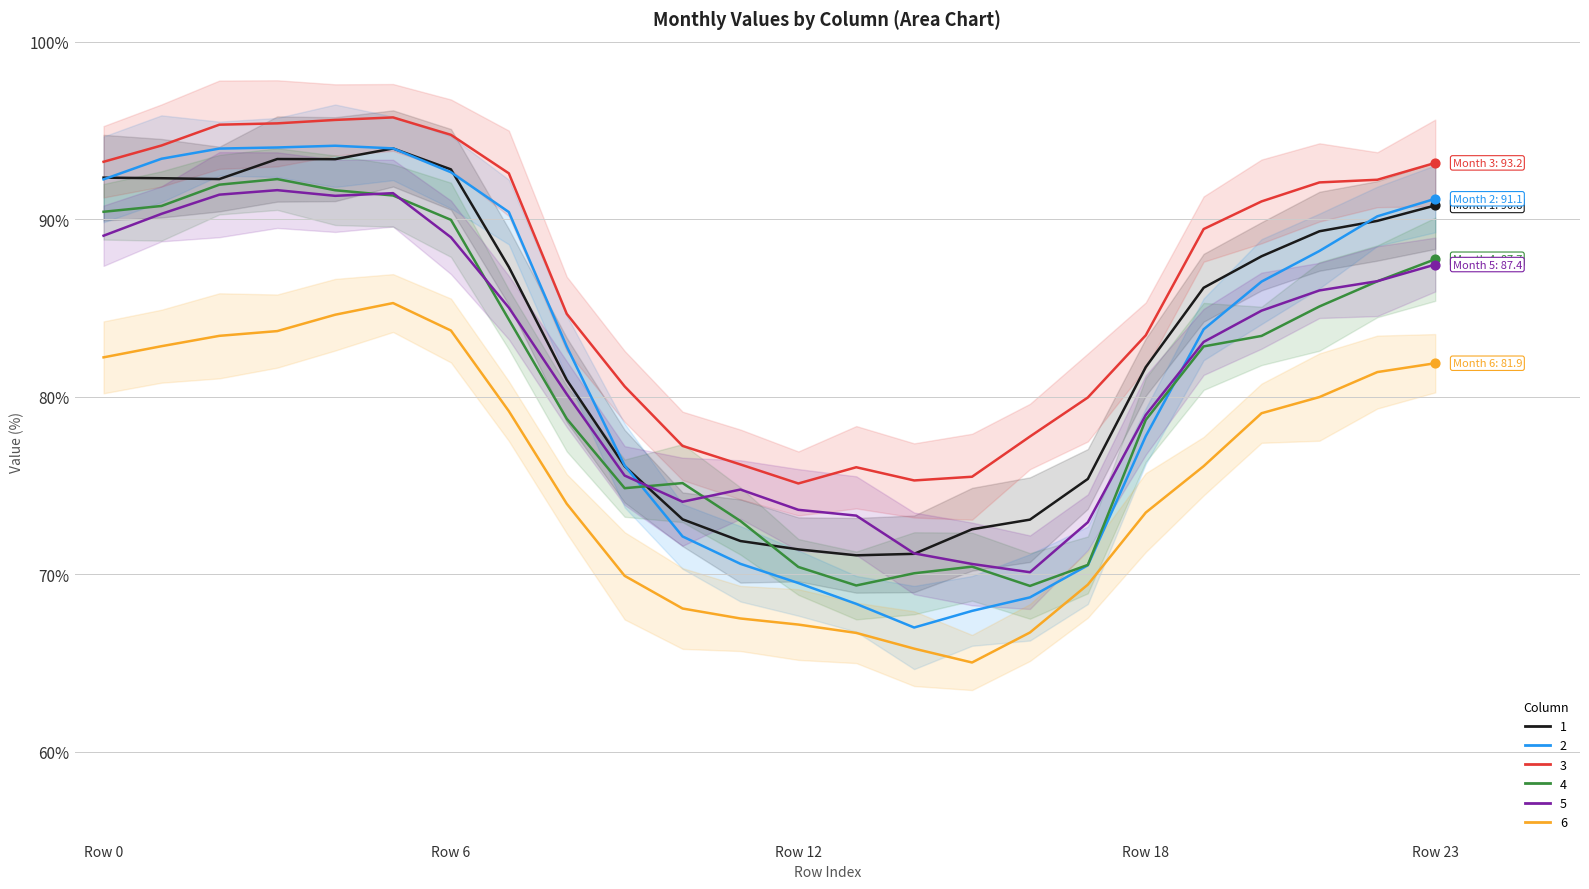

At which category is the sum across all series the highest?

5